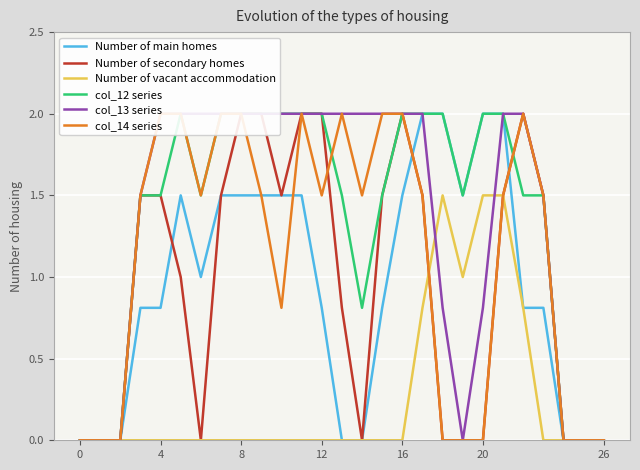

At which category is the sum across all series the highest?

21